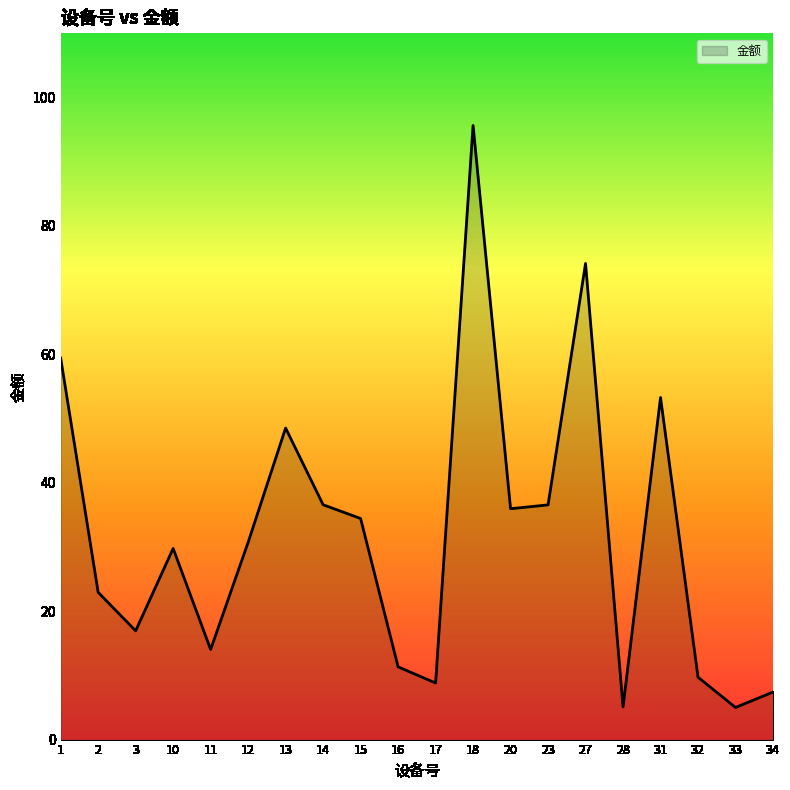

How many lines are shown in the chart?

1